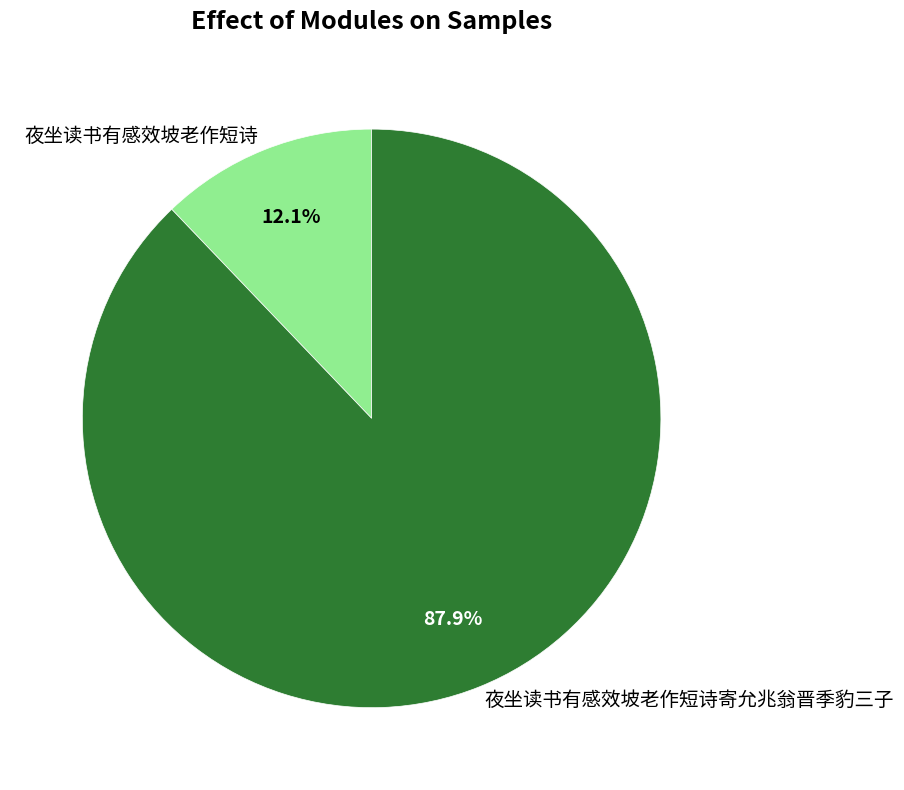

Combined, what portion of the pie is 夜坐读书有感效坡老作短诗 and 夜坐读书有感效坡老作短诗寄允兆翁晋季豹三子?

100.0%